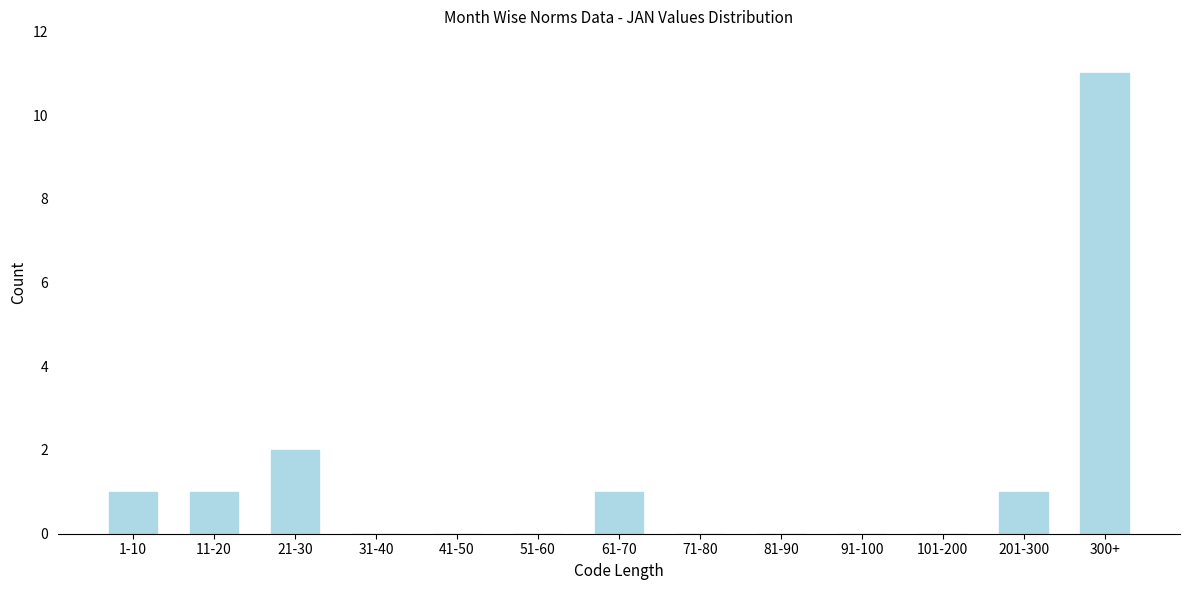

Reading left to right, extract all data points from this chart.

1-10=1	11-20=1	21-30=2	31-40=0	41-50=0	51-60=0	61-70=1	71-80=0	81-90=0	91-100=0	101-200=0	201-300=1	300+=11